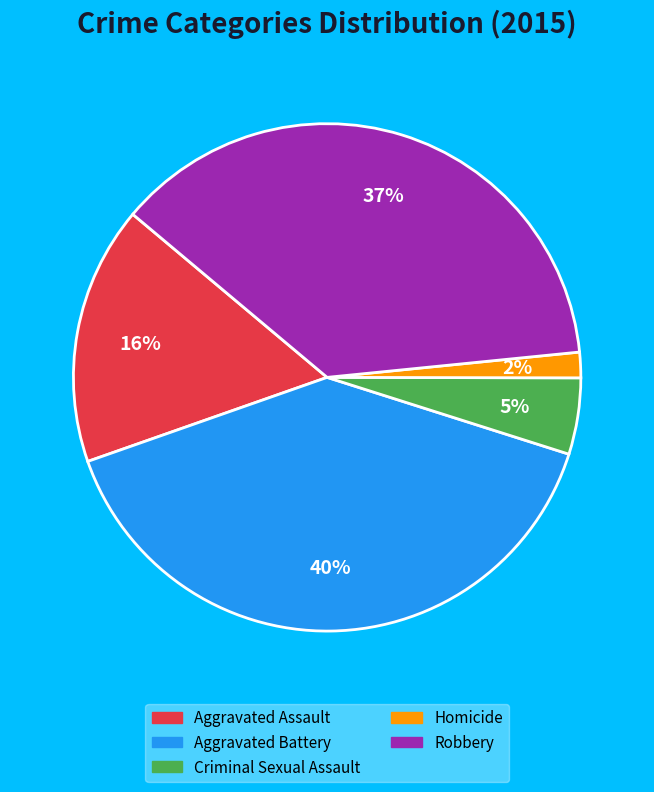

To the nearest percent, what is the average slice percentage?

20%